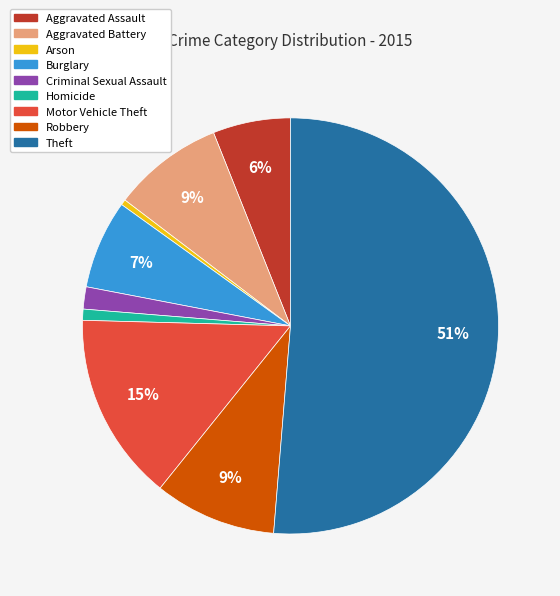

How many slices are in this pie chart?

9